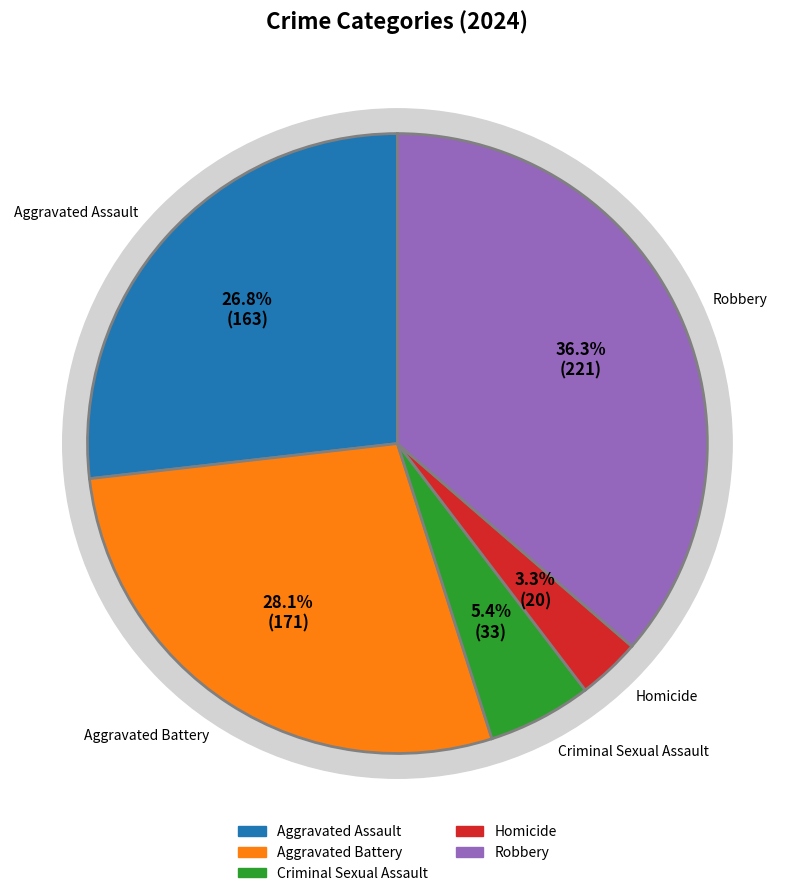

Rank the categories by value from highest to lowest.

Robbery, Aggravated Battery, Aggravated Assault, Criminal Sexual Assault, Homicide